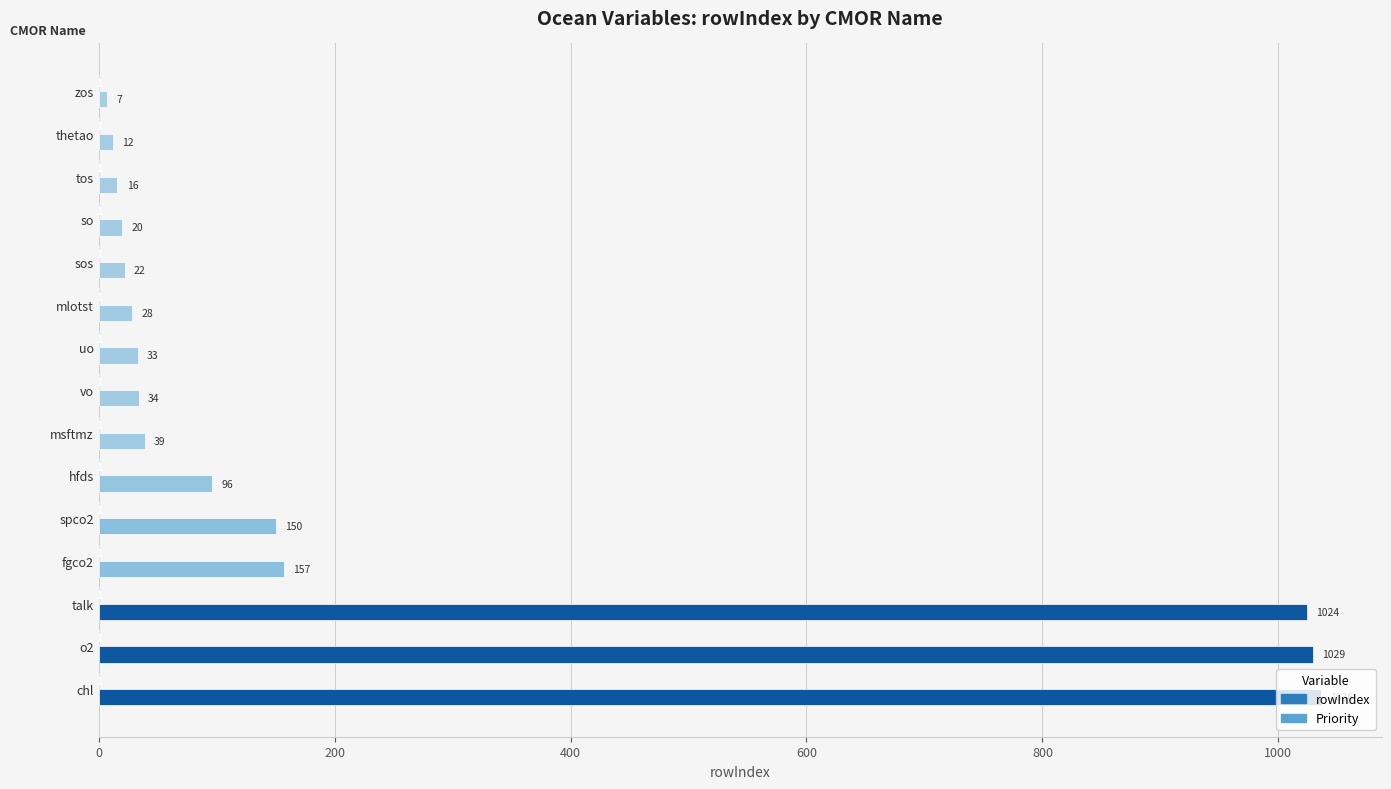

What is the approximate value of rowIndex at spco2, to the nearest 100?

200